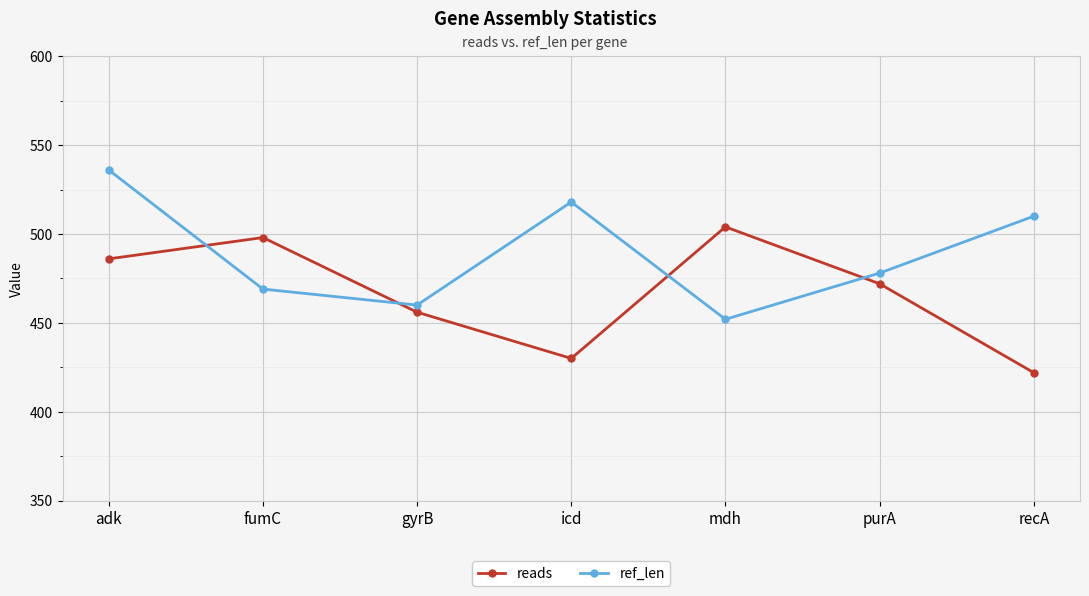

Rank the series by their average value, from lowest to highest.

reads, ref_len